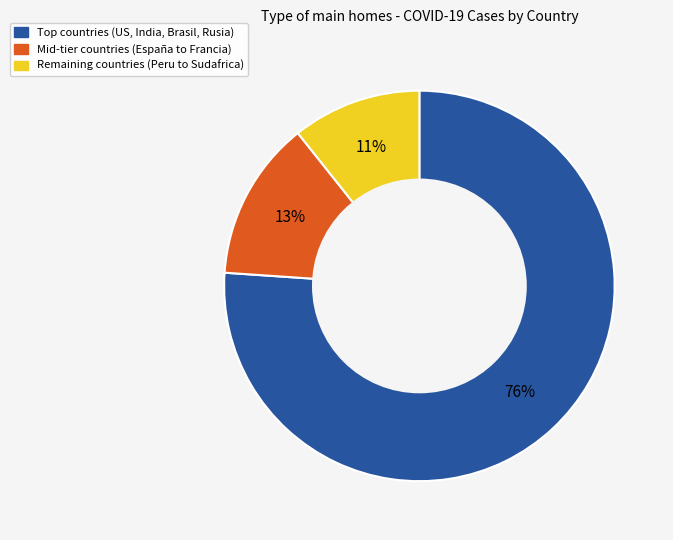

Does any single category account for the majority?

Yes